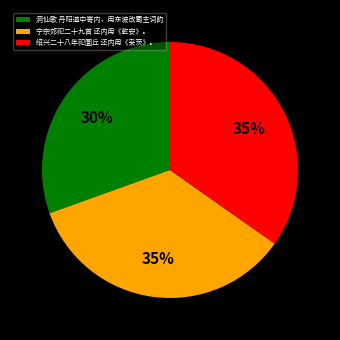

Between 绍兴二十八年祀圜丘 还内用《采茨》。 and 洞仙歌 丹阳道中寄内，用东坡改蜀主词韵, which is larger?

绍兴二十八年祀圜丘 还内用《采茨》。